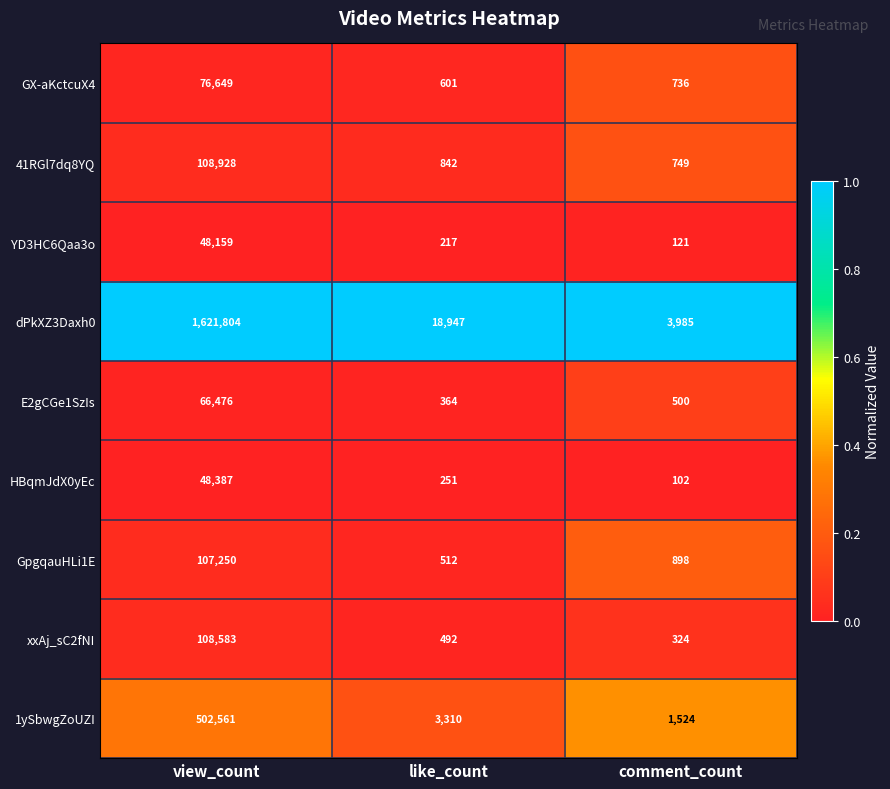

Which series has the largest total across all categories?

dPkXZ3Daxh0